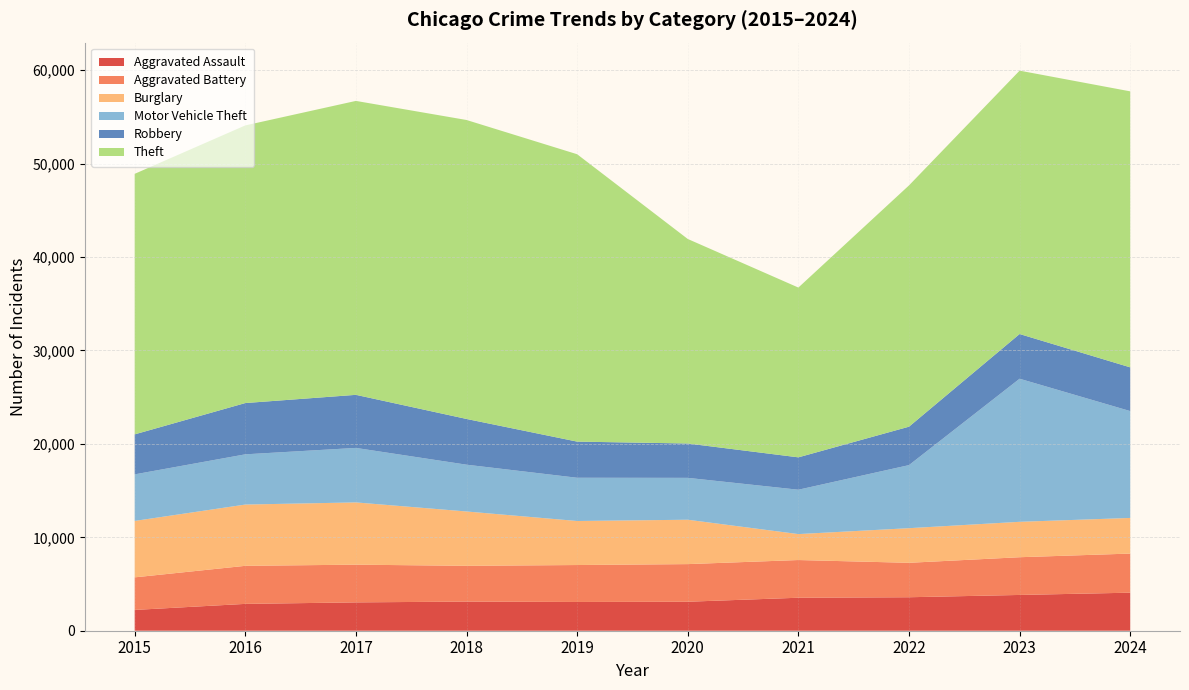

Reading right to left, transcribe all the data shown in this chart.

Aggravated Assault: 2024=4072	2023=3830	2022=3584	2021=3531	2020=3104	2019=3078	2018=3120	2017=3034	2016=2873	2015=2226
Aggravated Battery: 2024=4186	2023=4038	2022=3687	2021=4036	2020=4027	2019=3954	2018=3828	2017=4037	2016=4074	2015=3487
Burglary: 2024=3815	2023=3791	2022=3706	2021=2778	2020=4750	2019=4714	2018=5817	2017=6665	2016=6559	2015=6040
Motor Vehicle Theft: 2024=11439	2023=15317	2022=6751	2021=4749	2020=4484	2019=4629	2018=5009	2017=5834	2016=5377	2015=4985
Robbery: 2024=4681	2023=4785	2022=4114	2021=3466	2020=3677	2019=3869	2018=4896	2017=5681	2016=5489	2015=4281
Theft: 2024=29546	2023=28195	2022=25829	2021=18175	2020=21894	2019=30763	2018=32003	2017=31465	2016=29721	2015=27890